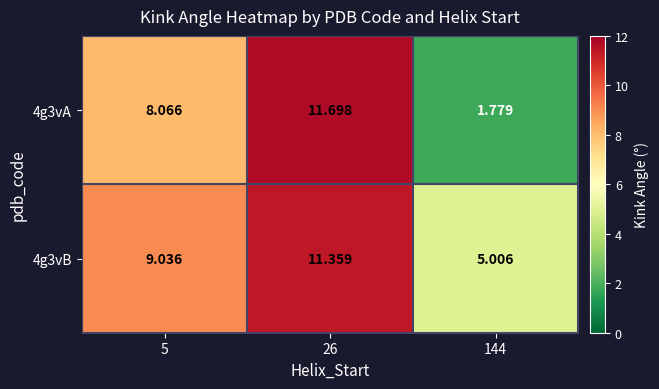

Is the value of 4g3vB at 144 greater than the value of 4g3vA at 5?

No